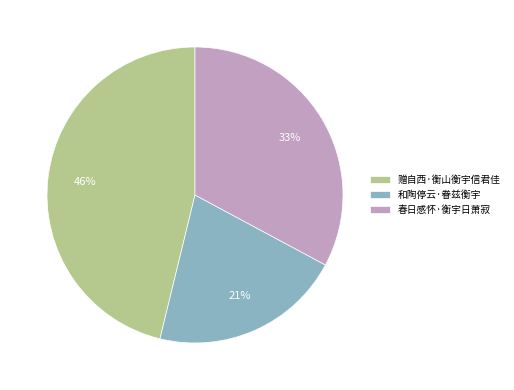

To the nearest percent, what percentage of the pie is 春日感怀·衡宇日萧寂?

33%